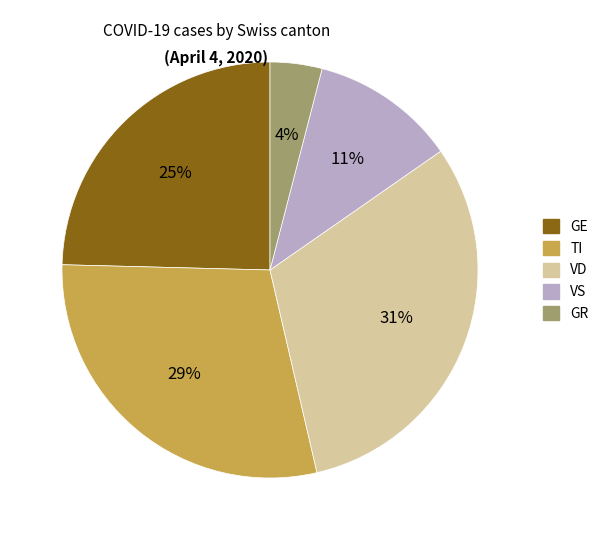

Count the number of slices in the pie.

5